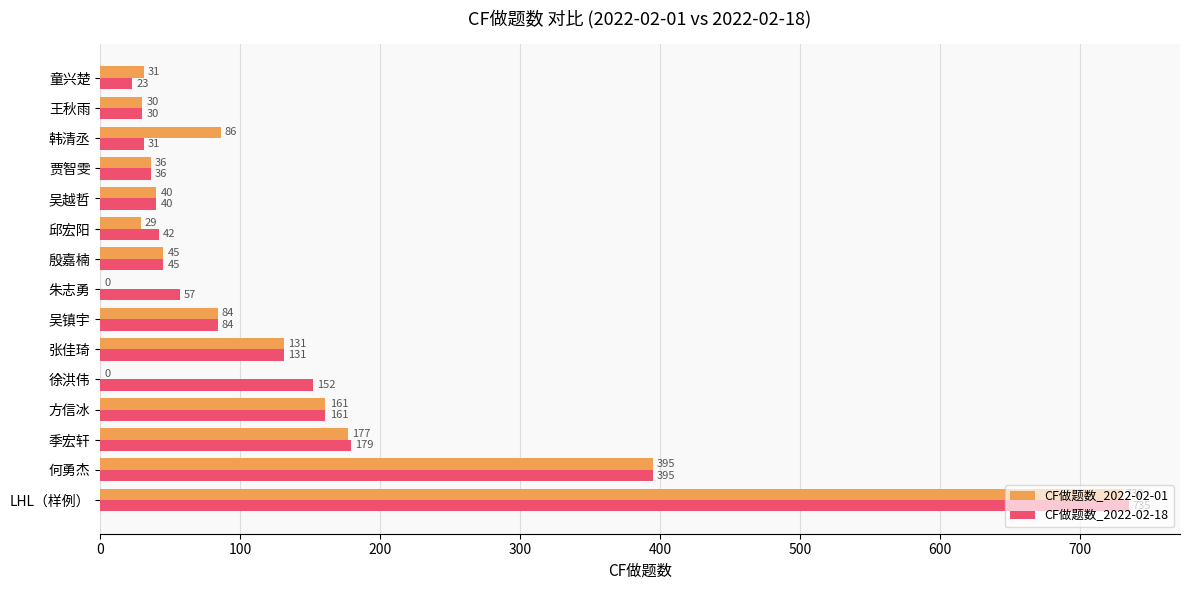

What are all the series names shown in the legend?

CF做题数_2022-02-01, CF做题数_2022-02-18